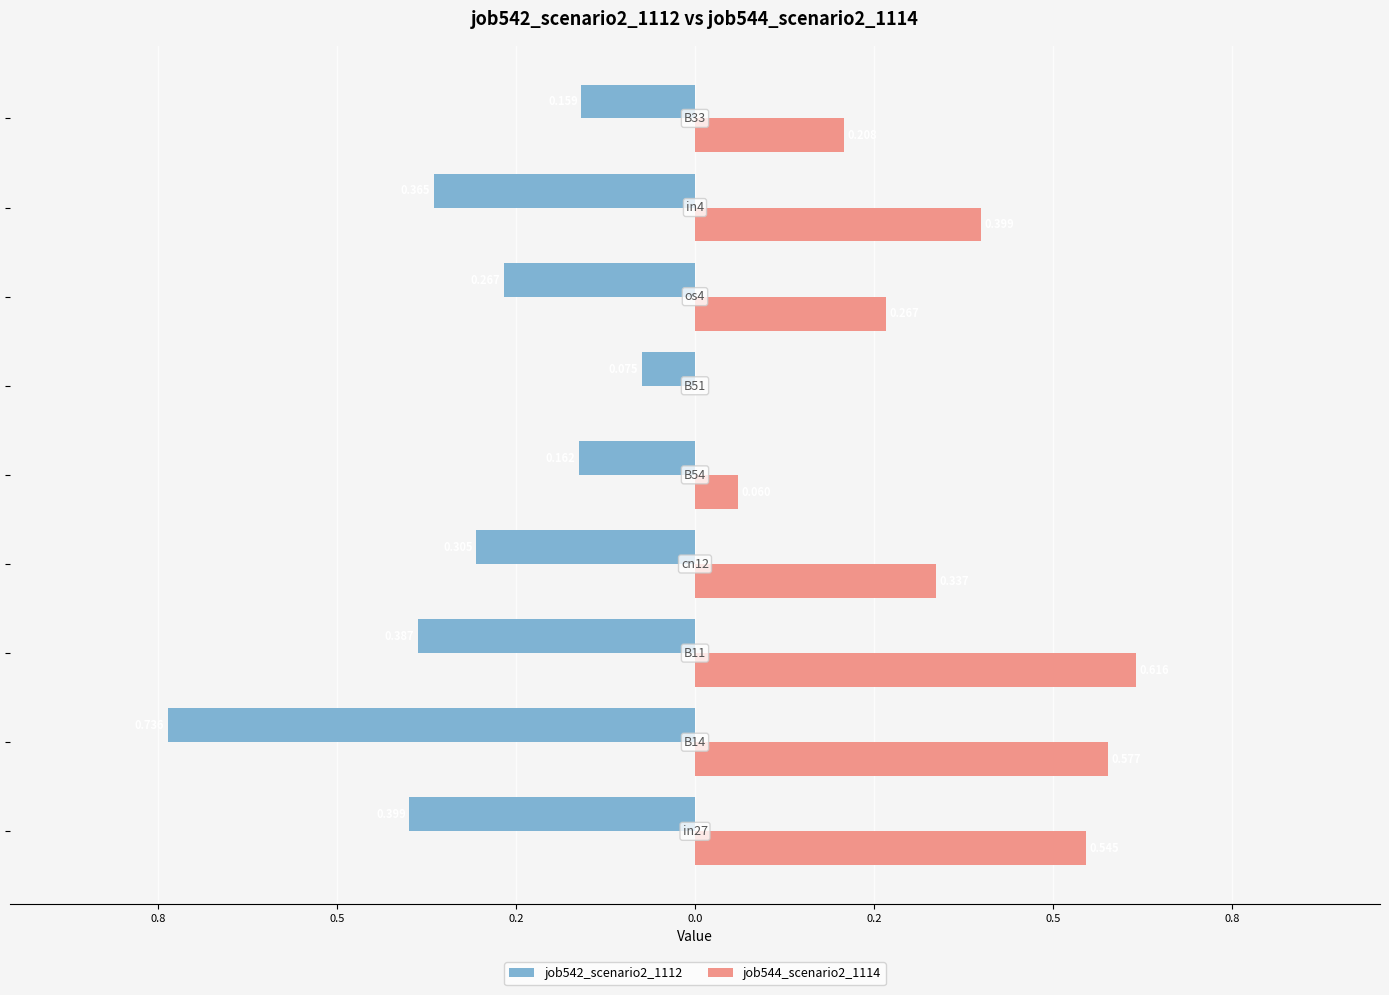

Which series has the largest range (max minus min)?

job542_scenario2_1112